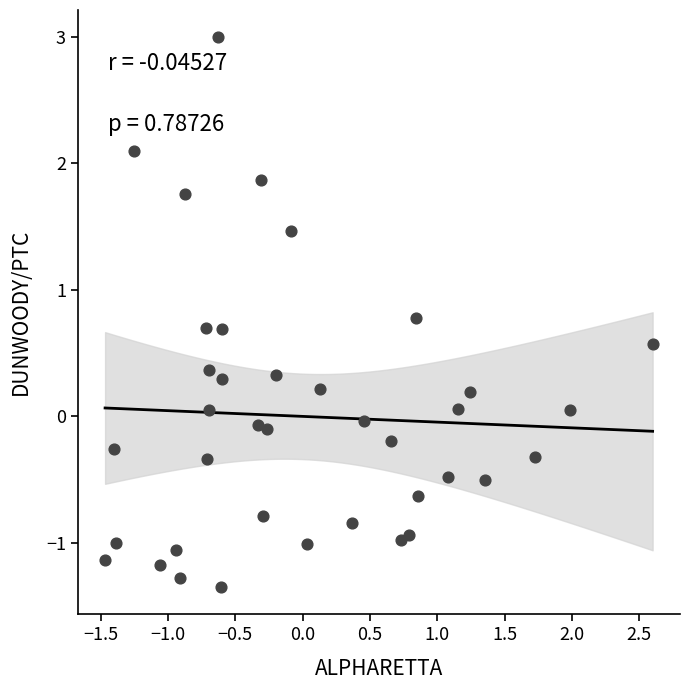

What is the range of X values (max minus min)?

4.1